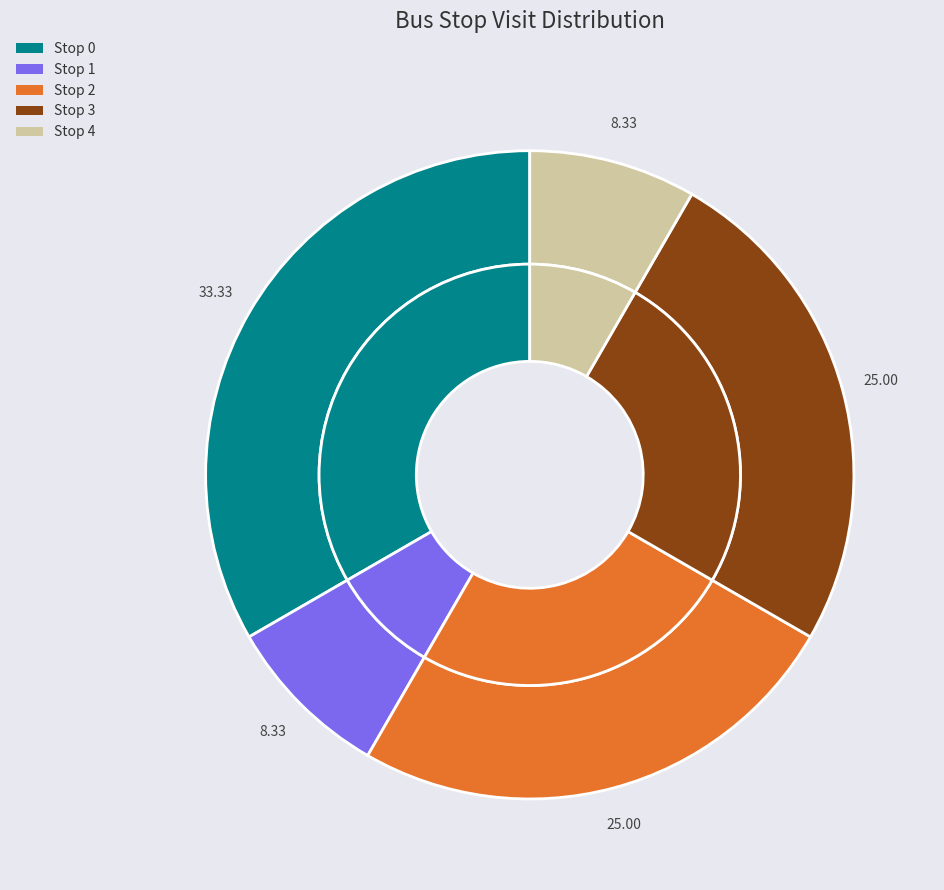

Between Stop 3 and Stop 2, which is larger?

Stop 3